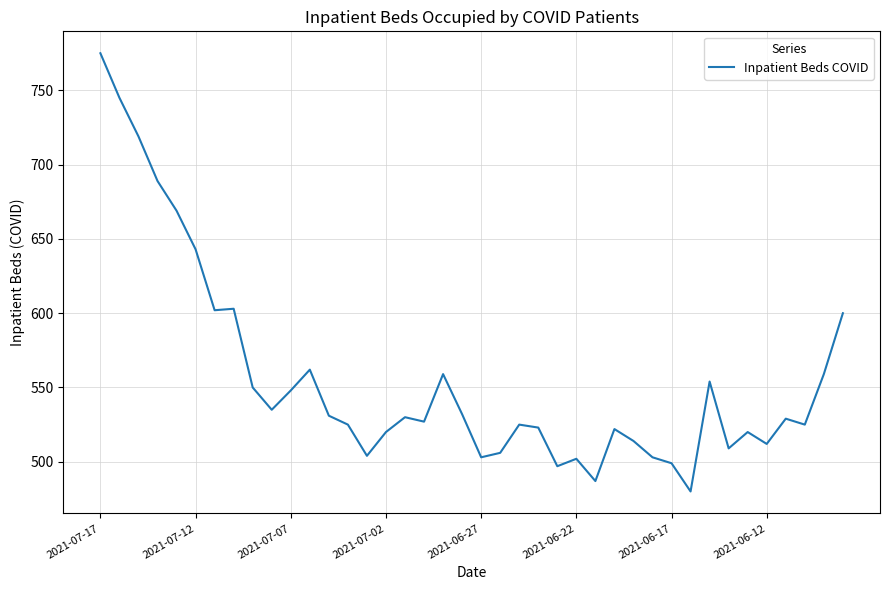

What is the smallest value displayed?

480